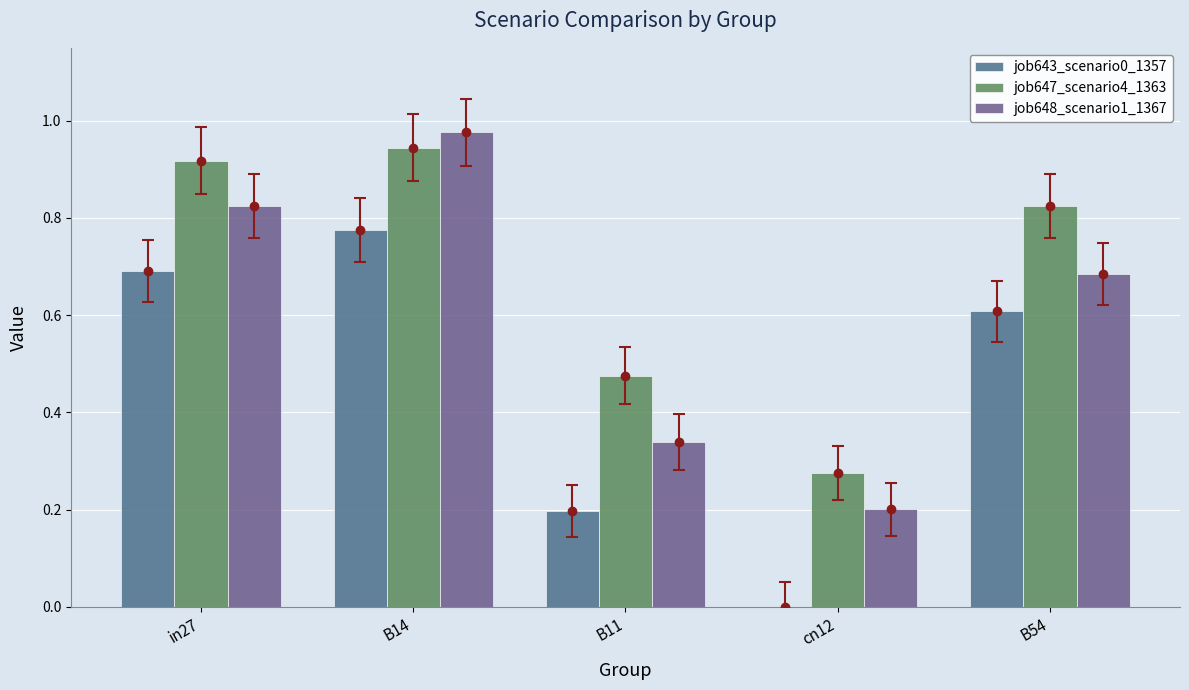

Is it true that job648_scenario1_1367 equals 0.7 at B54?

True